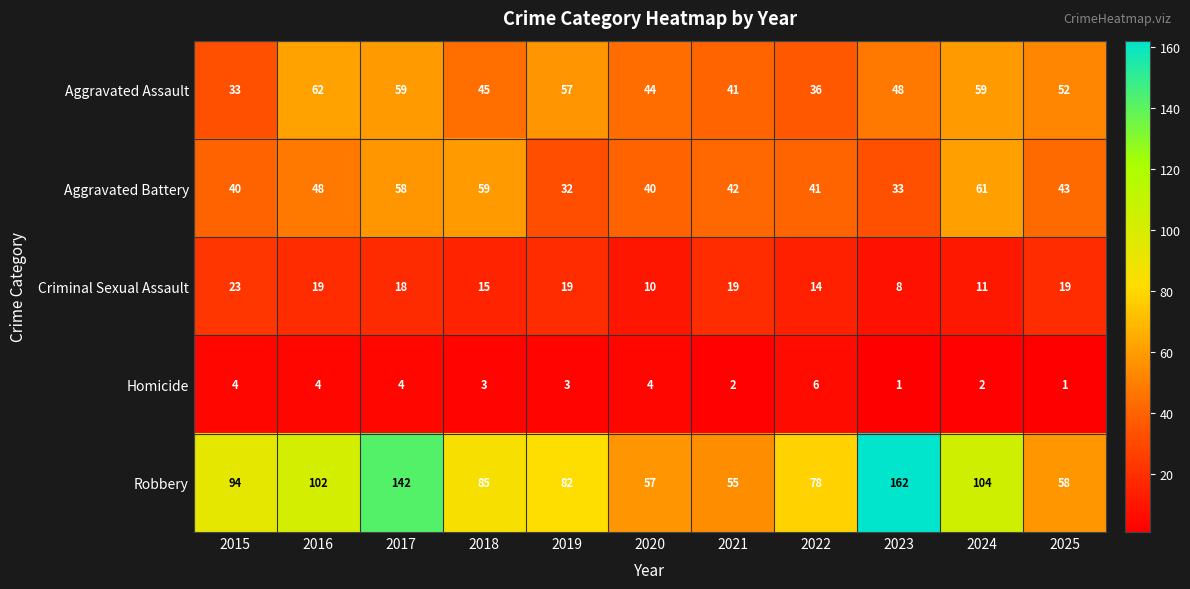

What is the smallest value displayed?

1